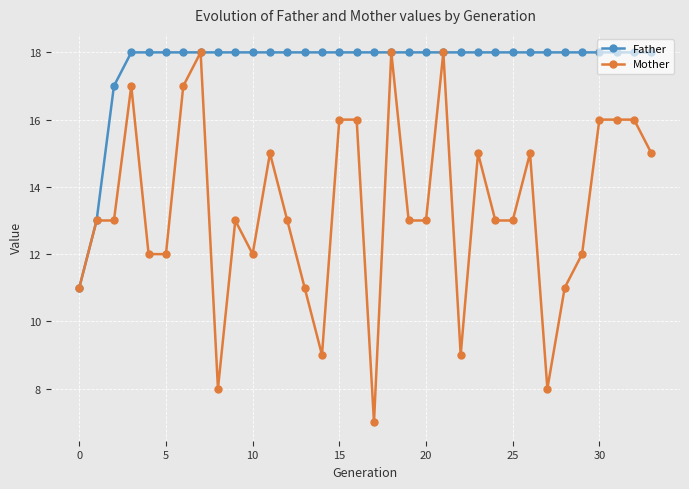

Which series has the largest total across all categories?

Father